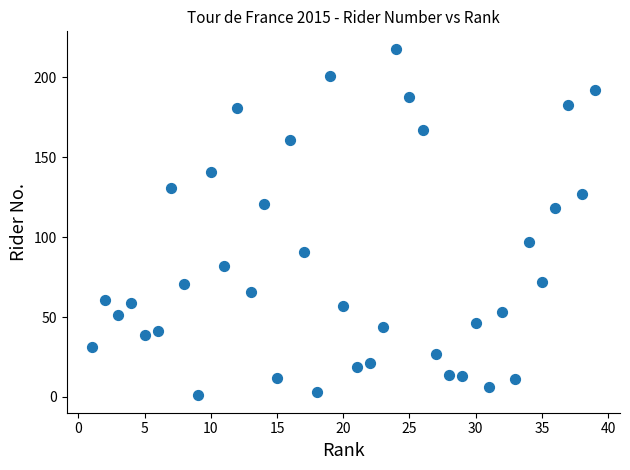

What Y value in the scatter plot is closest to 109?

118